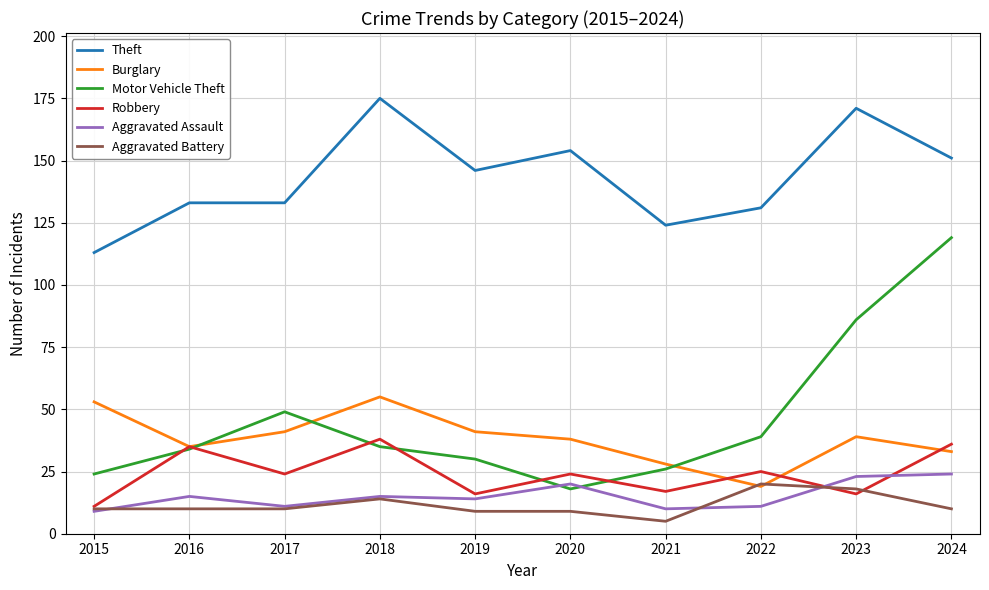

What value does the Aggravated Battery series have at 2016, to the nearest 5?

10